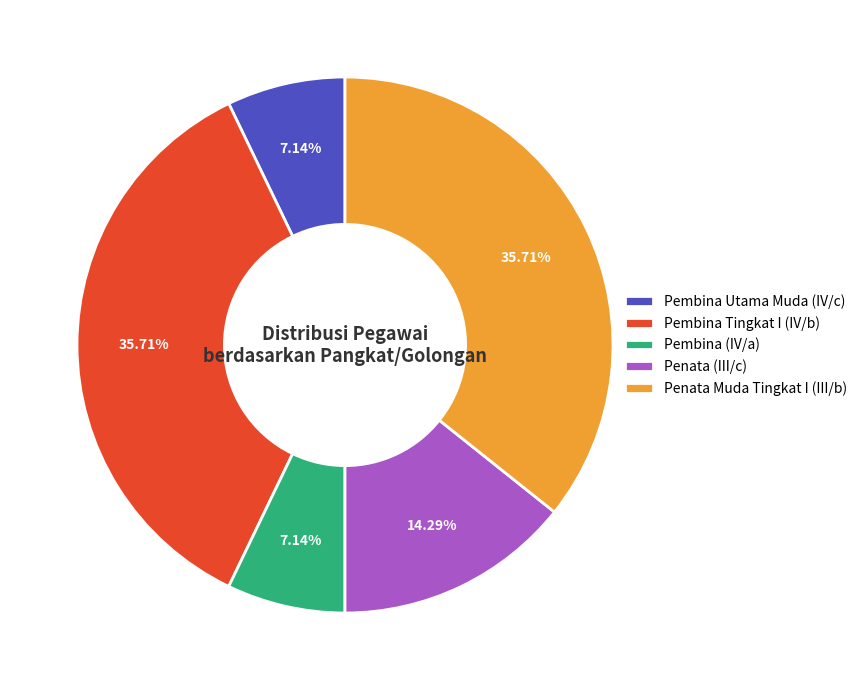

Is Pembina (IV/a) the majority of the pie?

No